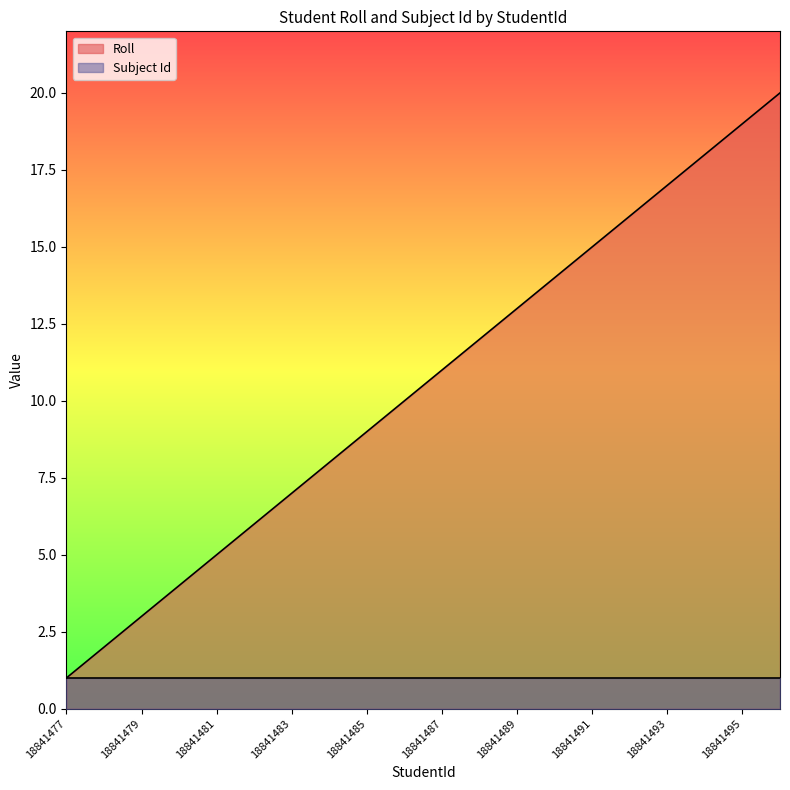

How many lines are shown in the chart?

2